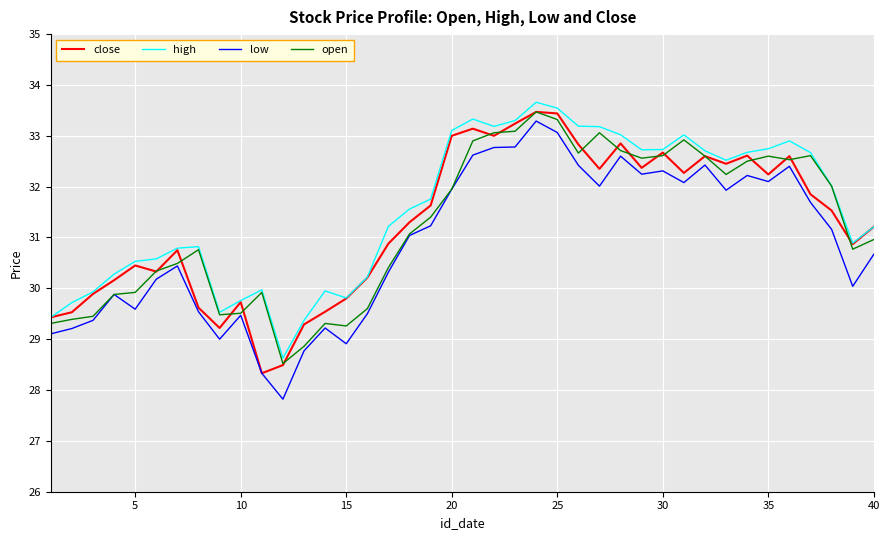

What is the difference between the second highest and minimum values in the close series?

5.1